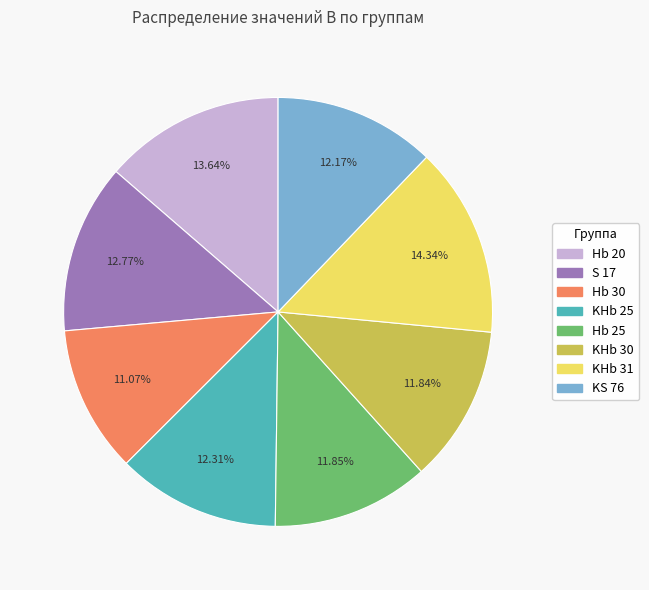

Count the number of slices in the pie.

8